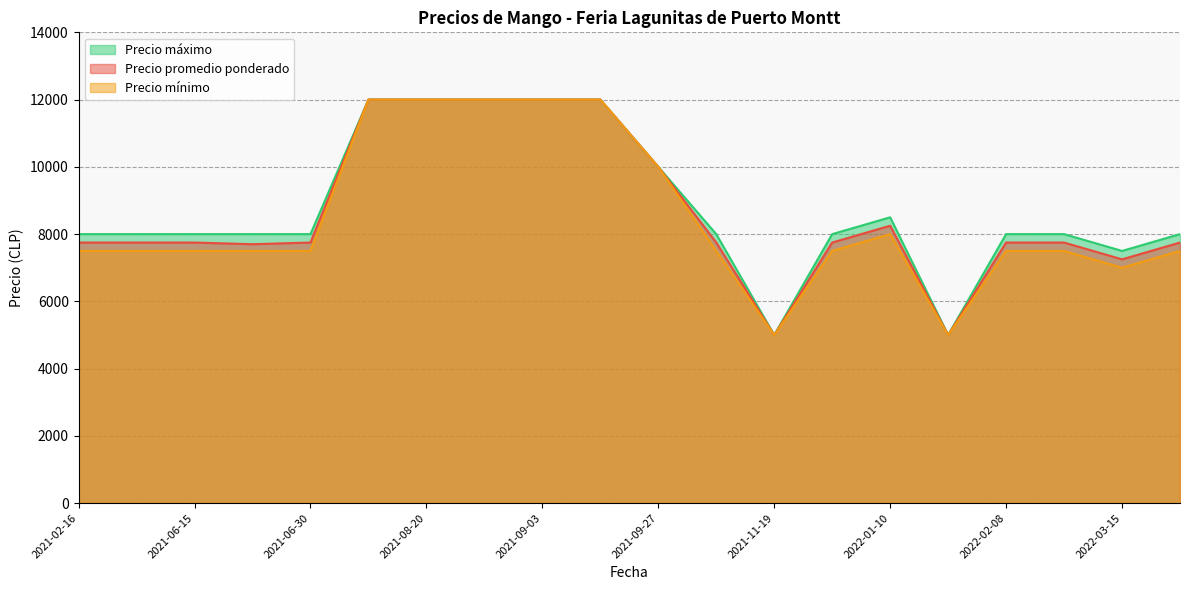

What are all the series names shown in the legend?

Precio máximo, Precio promedio ponderado, Precio mínimo